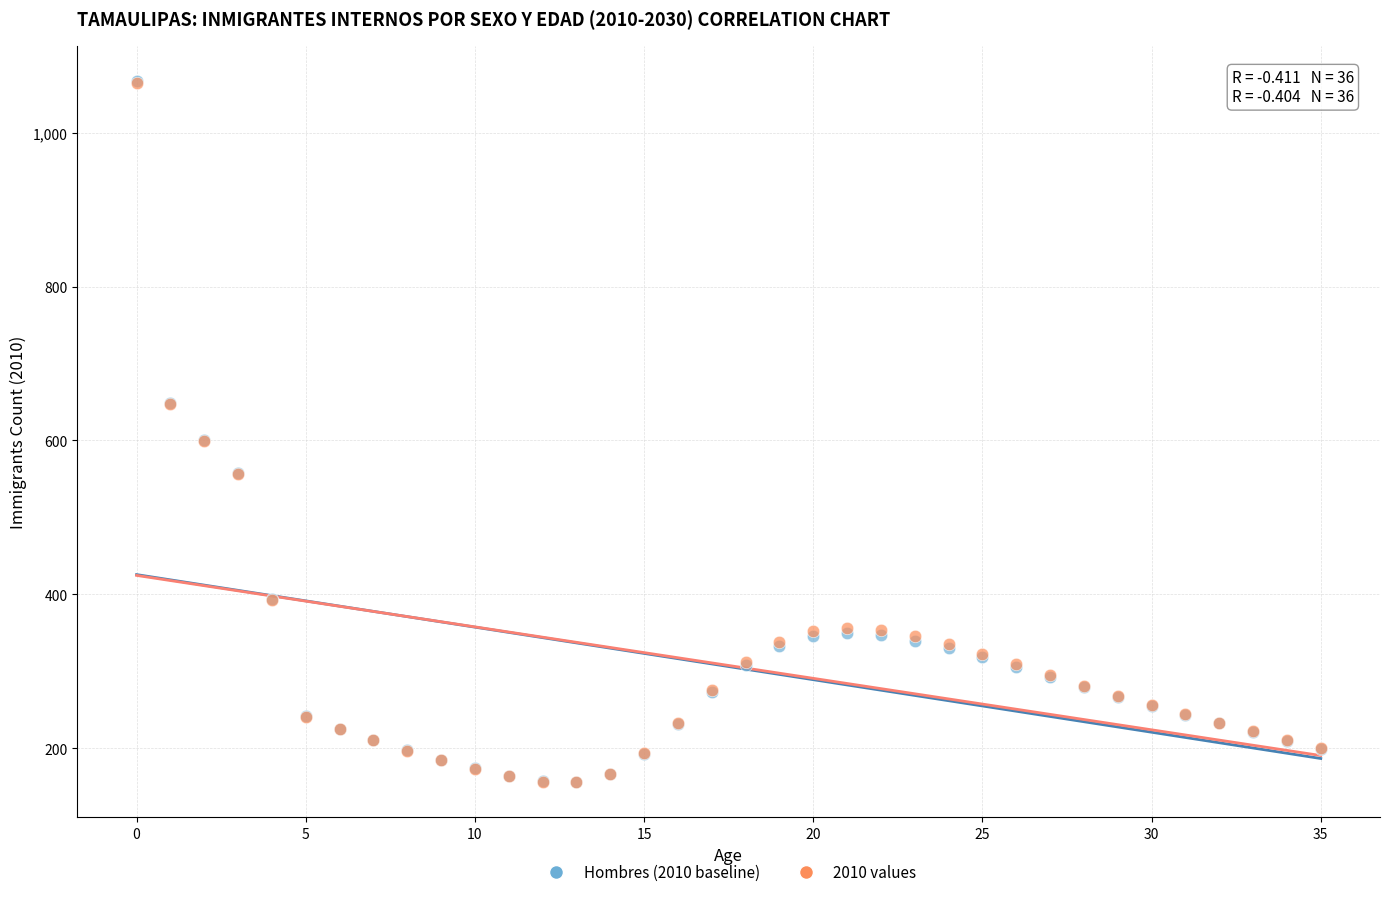

Which series has the largest Y range (max minus min)?

Hombres (2010 baseline)